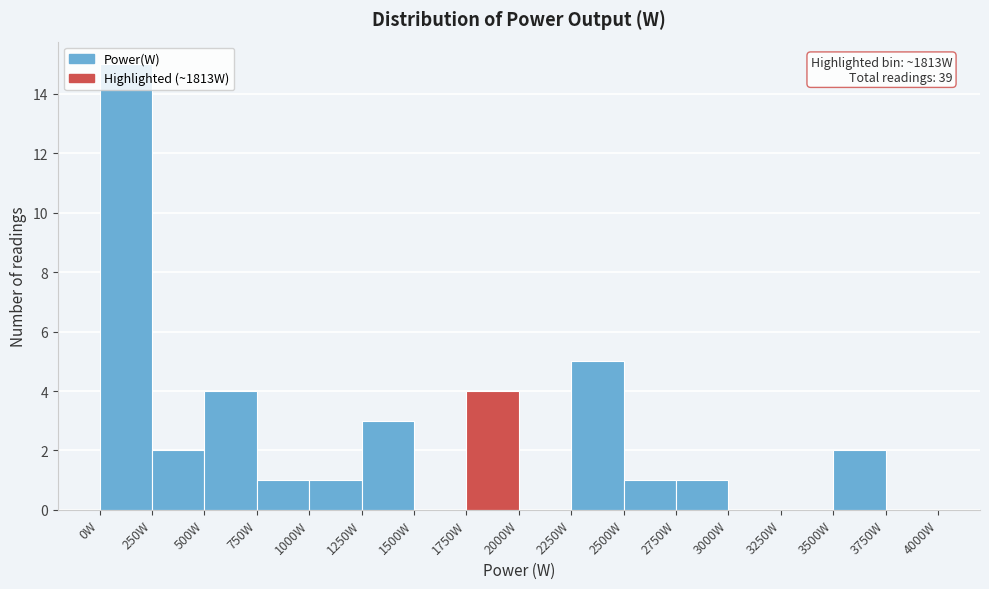

Which range on the x-axis has the tallest bar?

0 to 250